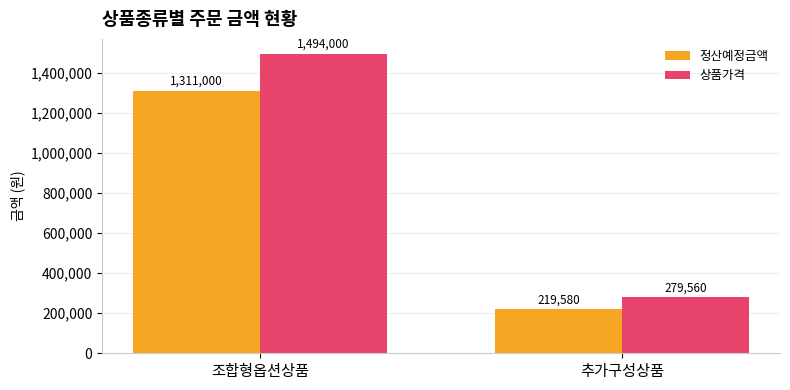

What is the difference between the maximum and minimum values in the 상품가격 series?

1214440